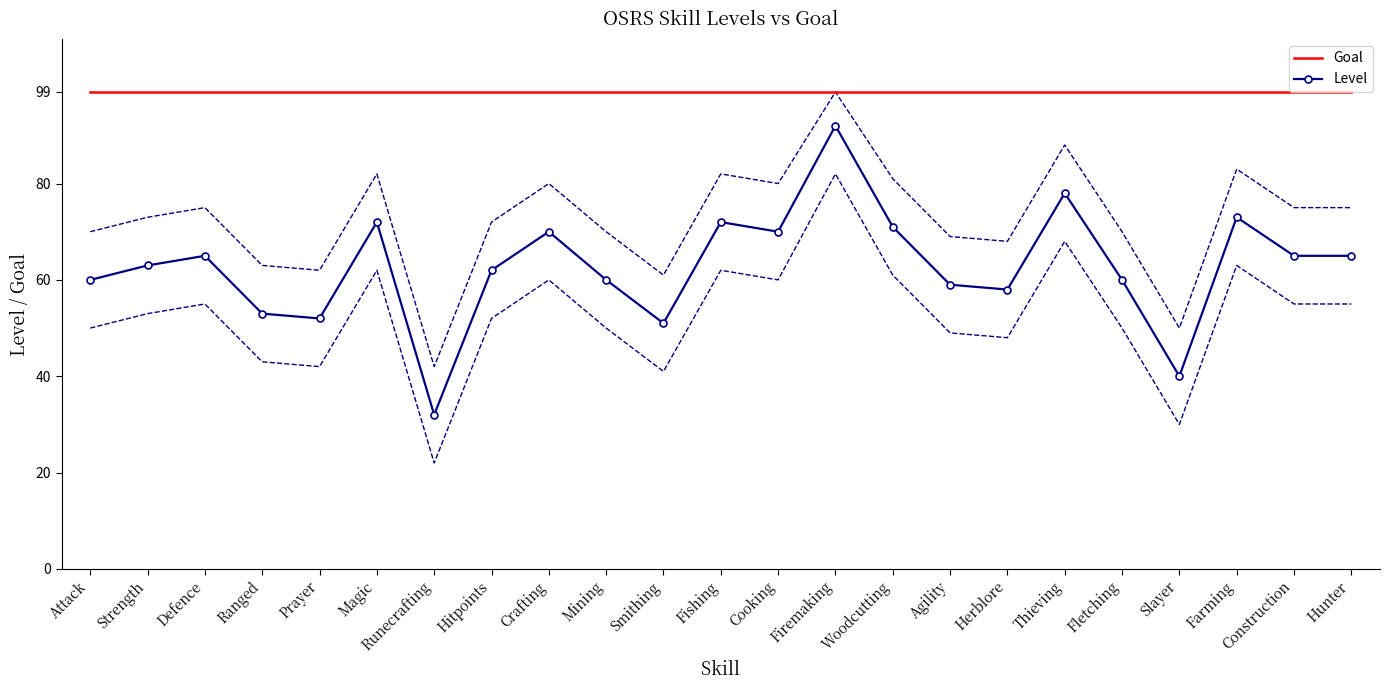

How many categories are shown in the chart?

23